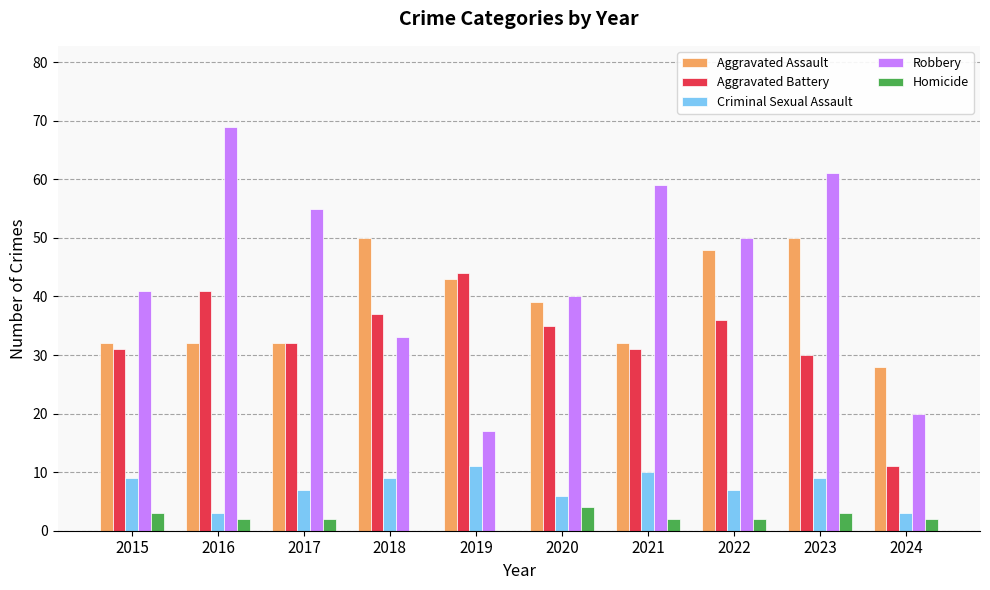

Which series changed the most between 2016 and 2023?

Aggravated Assault